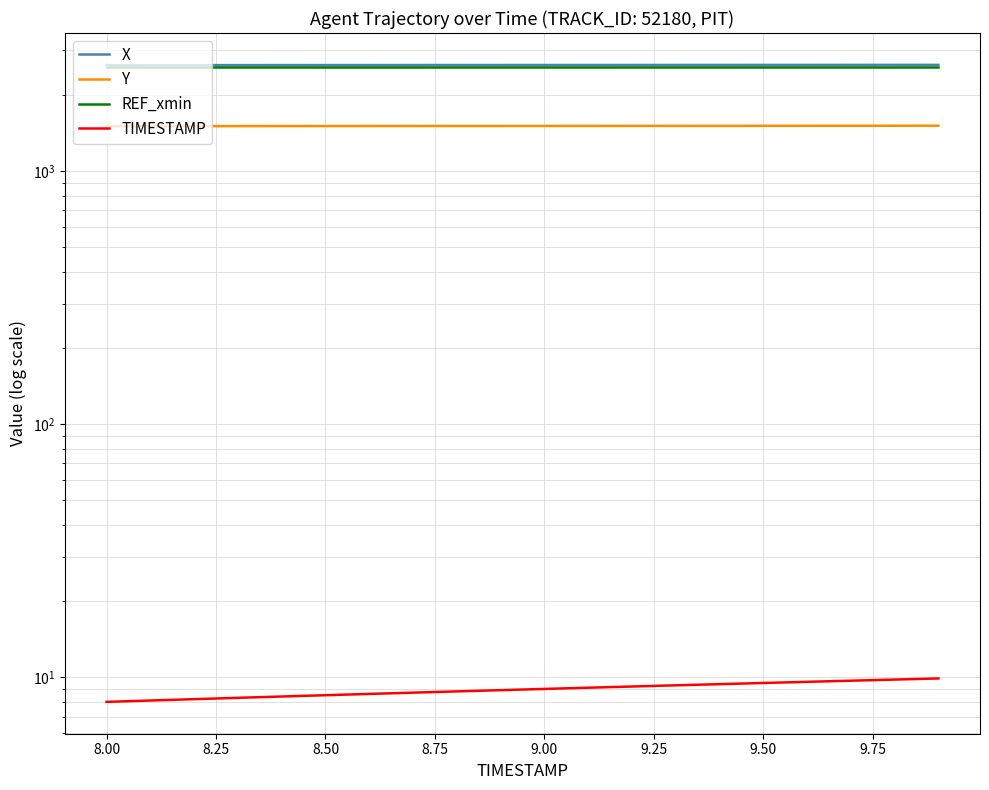

Reading left to right, list all the values displayed in this chart.

X: 2624.0	2624.4	2624.8	2625.2	2625.7	2626.1	2626.4	2626.8	2627.2	2627.6	2628.0	2628.3	2628.7	2629.0	2629.4	2629.7	2630.1	2630.4	2630.7	2631.1
Y: 1506.0	1506.4	1506.8	1507.1	1507.5	1507.9	1508.3	1508.6	1509.0	1509.3	1509.7	1510.0	1510.4	1510.7	1511.0	1511.3	1511.7	1512.0	1512.3	1512.6
REF_xmin: 2588.8	2588.8	2588.8	2588.8	2588.8	2588.8	2588.8	2588.8	2588.8	2588.8	2588.8	2588.8	2588.8	2588.8	2588.8	2588.8	2588.8	2588.8	2588.8	2588.8
TIMESTAMP: 8.0	8.1	8.2	8.3	8.4	8.5	8.6	8.7	8.8	8.9	9.0	9.1	9.2	9.3	9.4	9.5	9.6	9.7	9.8	9.9